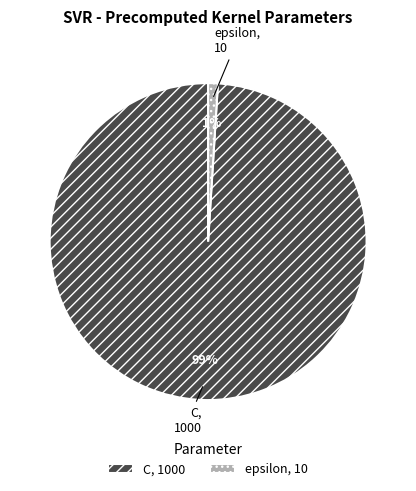

To the nearest percent, what percentage of the pie is C?

99%